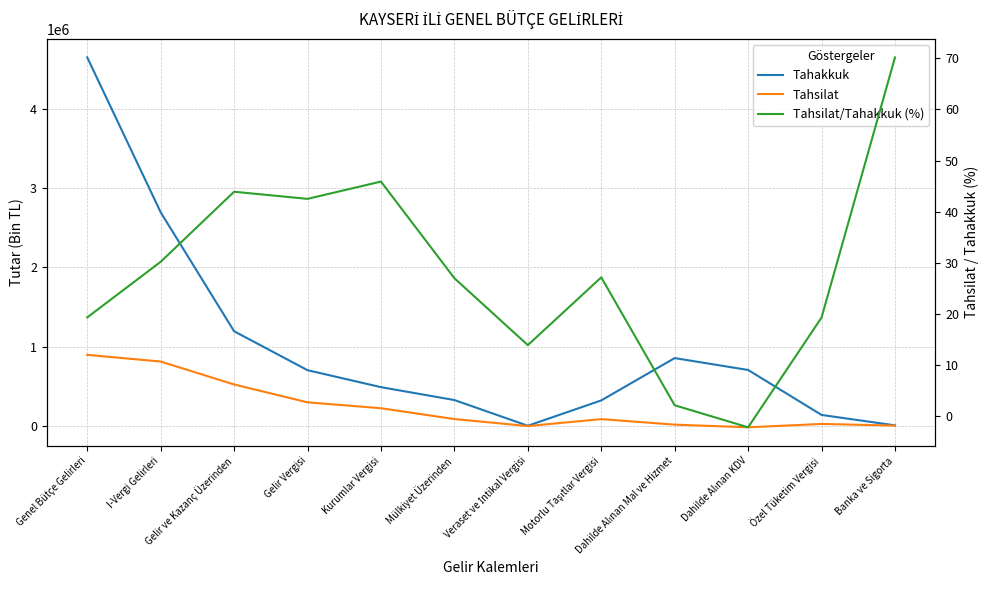

Is the value of Tahakkuk at Mülkiyet Üzerinden greater than the value of Tahsilat/Tahakkuk (%) at Mülkiyet Üzerinden?

Yes